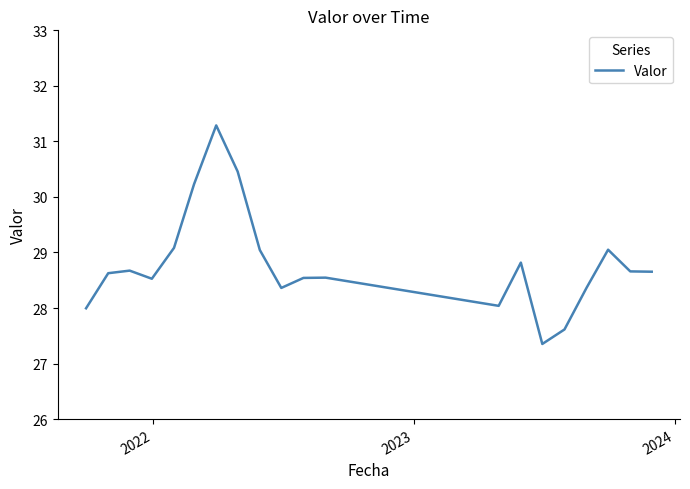

What is the minimum value shown in the chart?

27.4